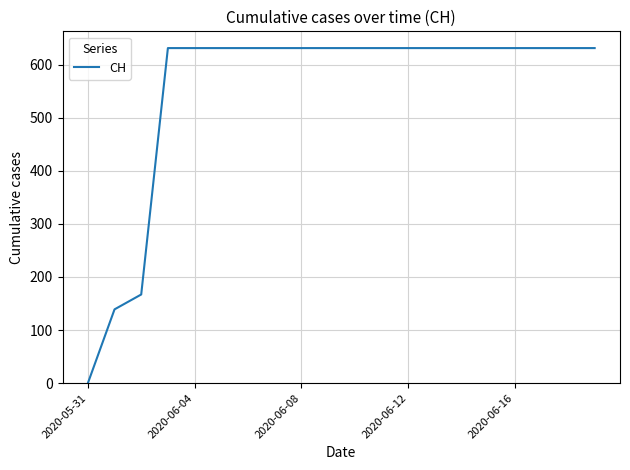

What is the greatest value displayed?

631